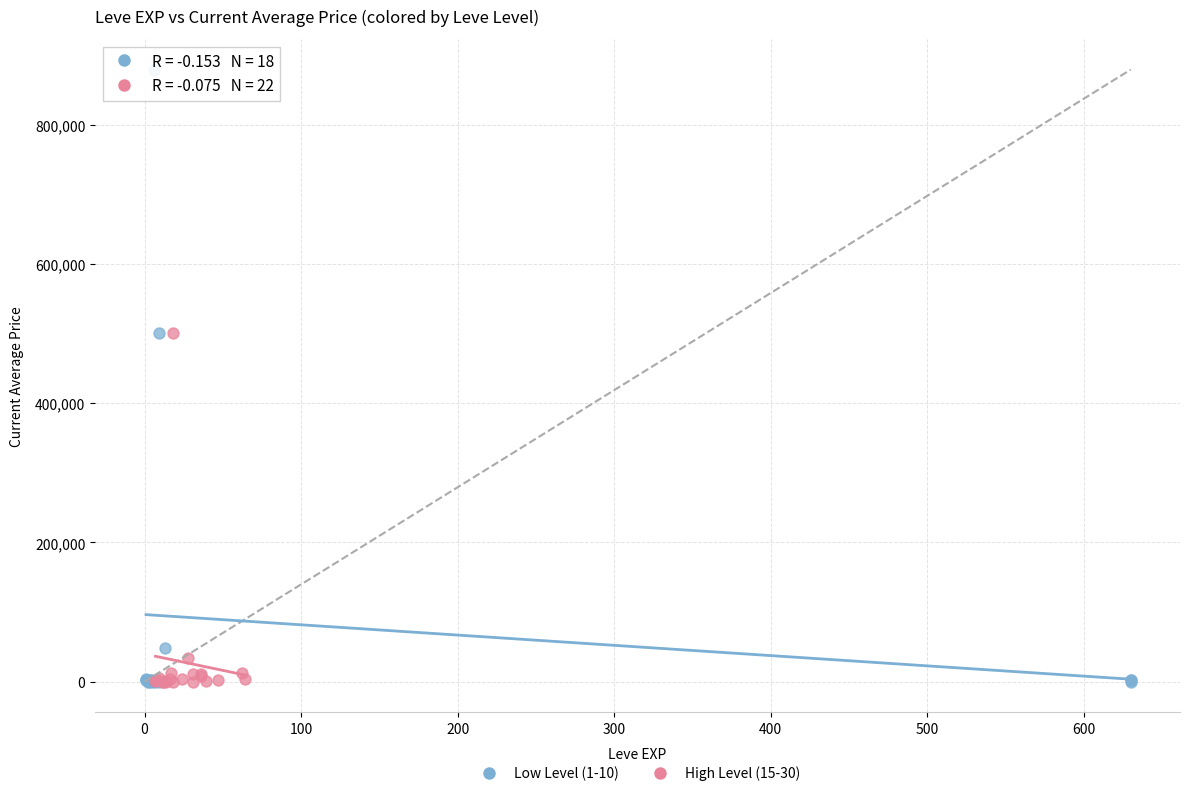

Which series reaches the maximum Y coordinate?

Low Level (1-10)